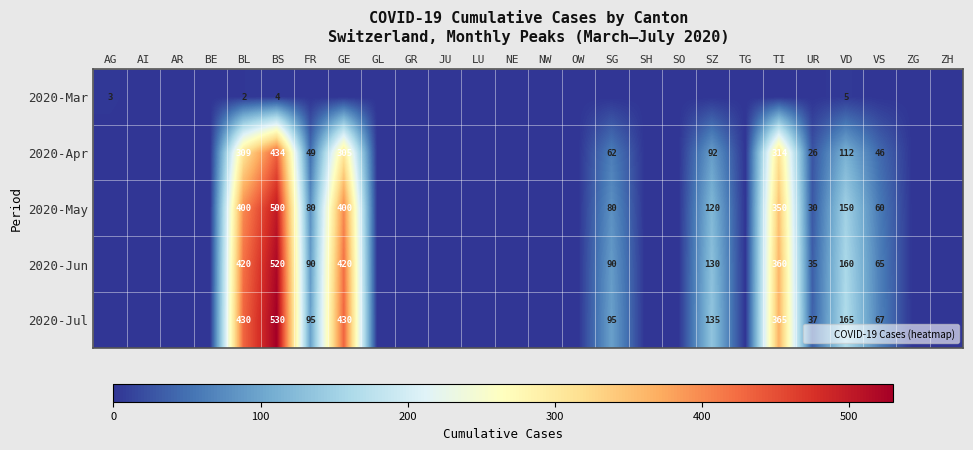

How many positive values does the 2020-May series have?

10